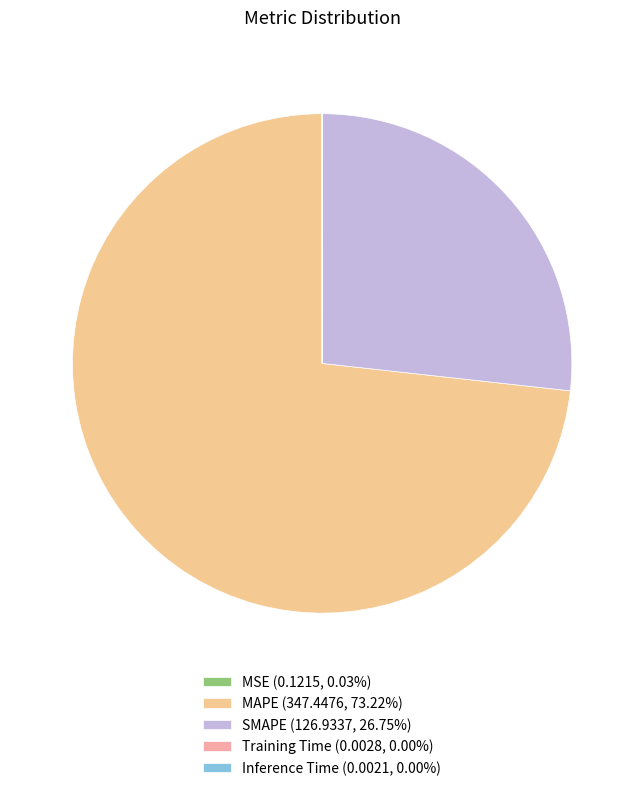

What percentage is the SMAPE slice, to the nearest percent?

27%